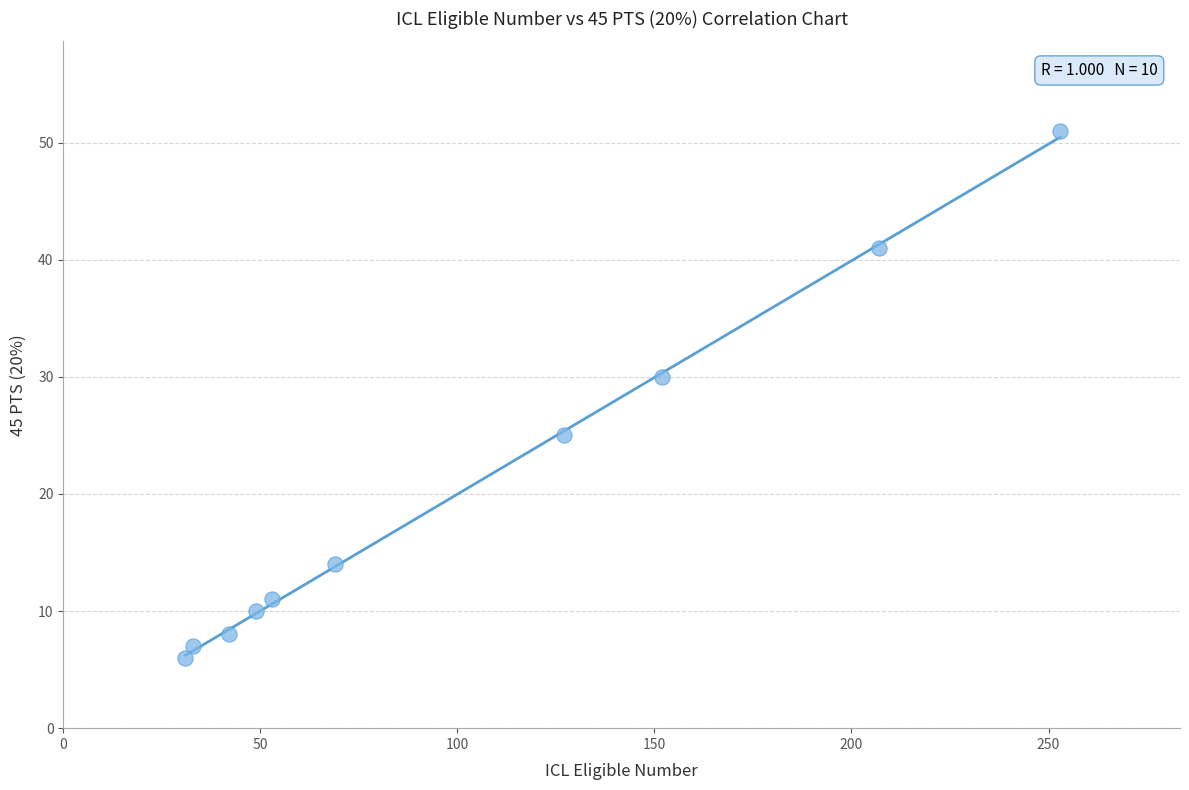

What is the average X value?

102